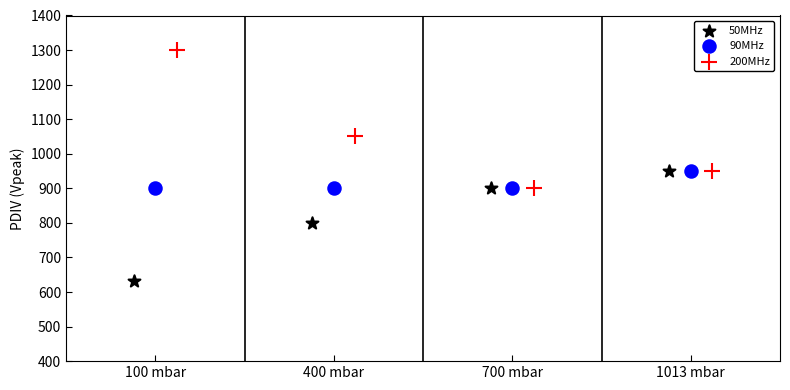

Which series contains the lowest Y value?

50MHz